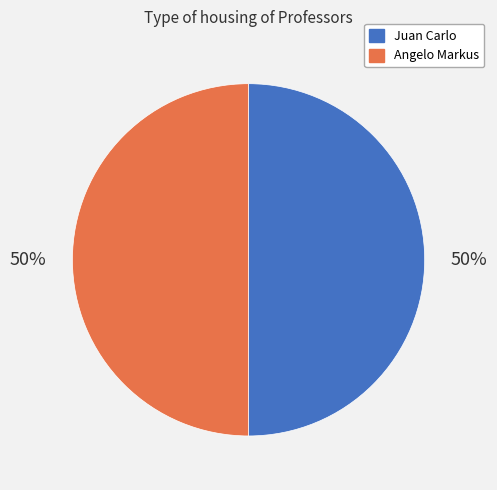

What is the ratio of the value at Angelo Markus to the value at Juan Carlo?

1.0